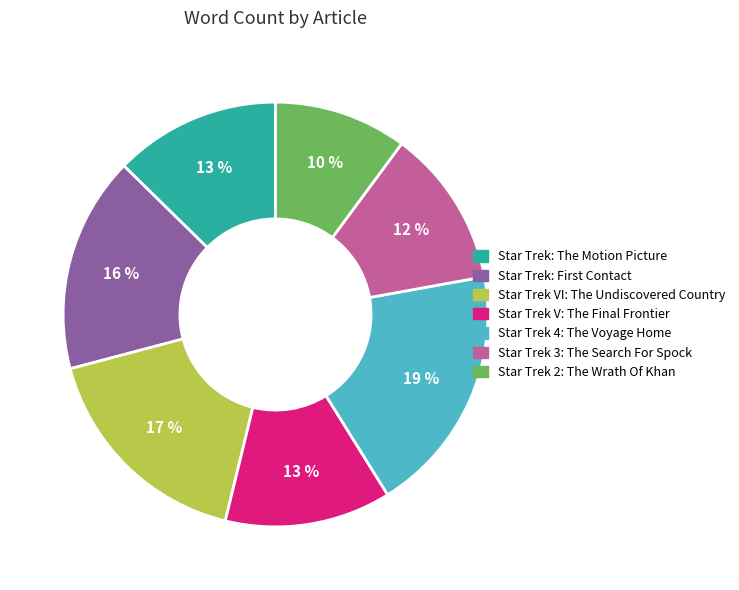

To the nearest percent, what is the average slice percentage?

14%